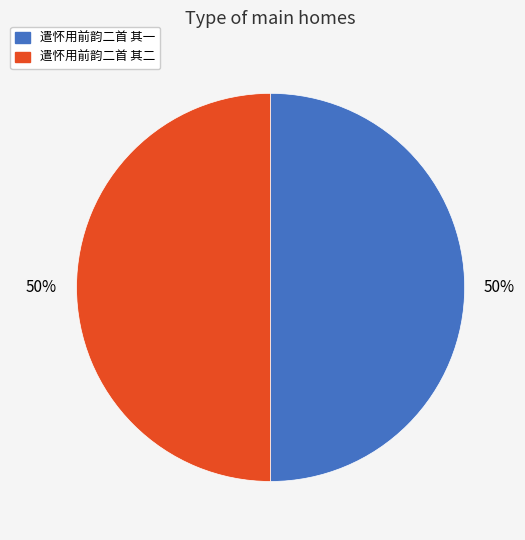

True or false: 遣怀用前韵二首 其二 accounts for 50% of the total.

True